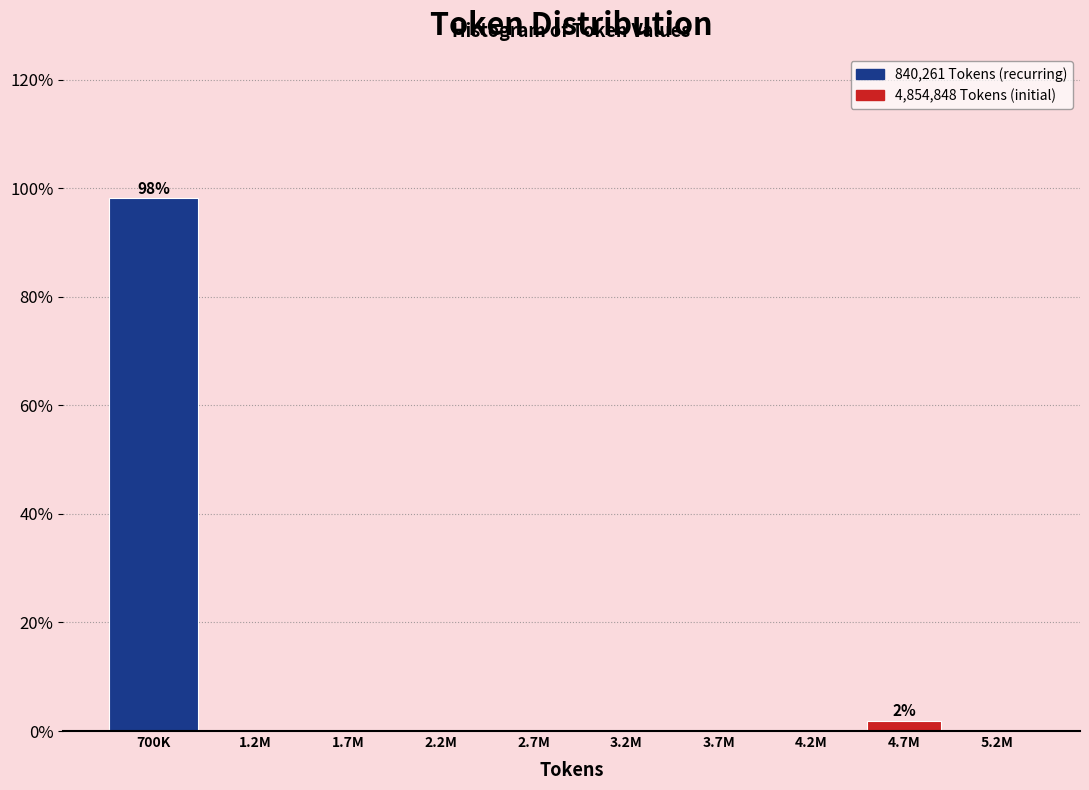

Reading left to right, what are all the values shown in this chart?

700K=98.1	1.2M=0.0	1.7M=0.0	2.2M=0.0	2.7M=0.0	3.2M=0.0	3.7M=0.0	4.2M=0.0	4.7M=1.9	5.2M=0.0